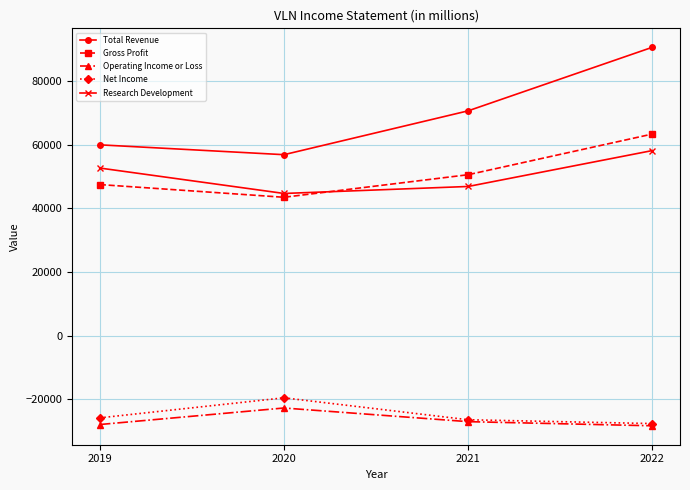

What is the lowest value of the Net Income series?

-27700